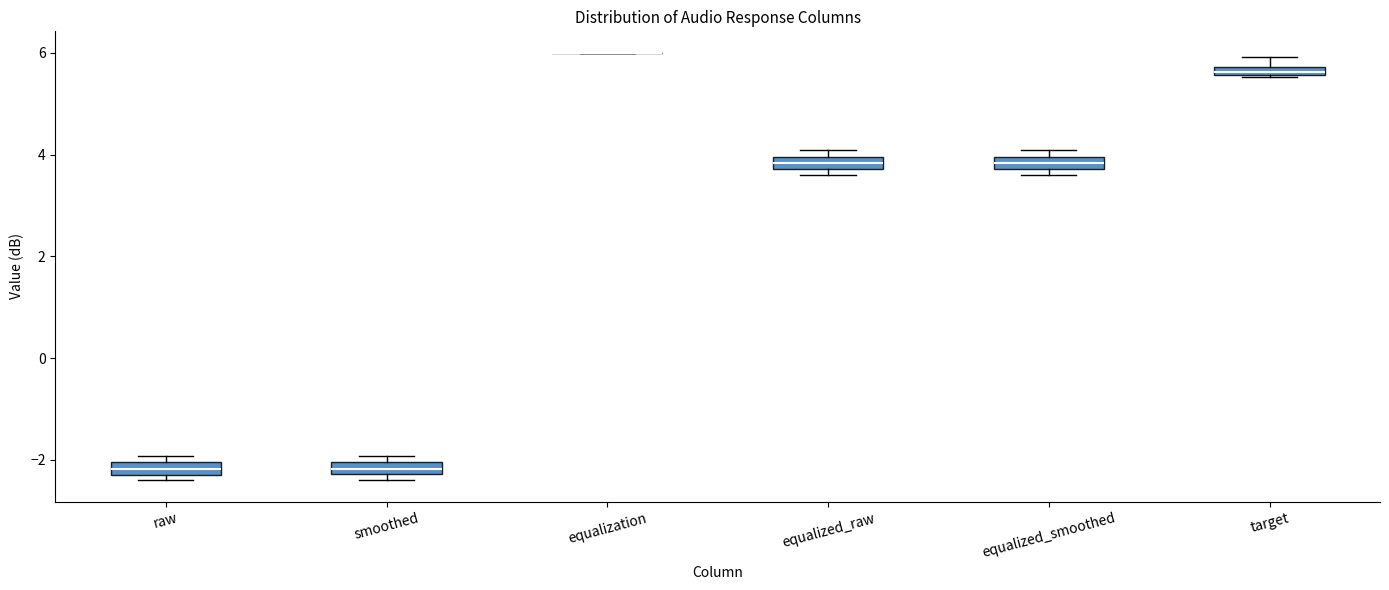

Where is the upper edge of the box for equalized_raw on the y-axis? The values are not printed on the chart, so give them approximately, as read against the axis.

4.0